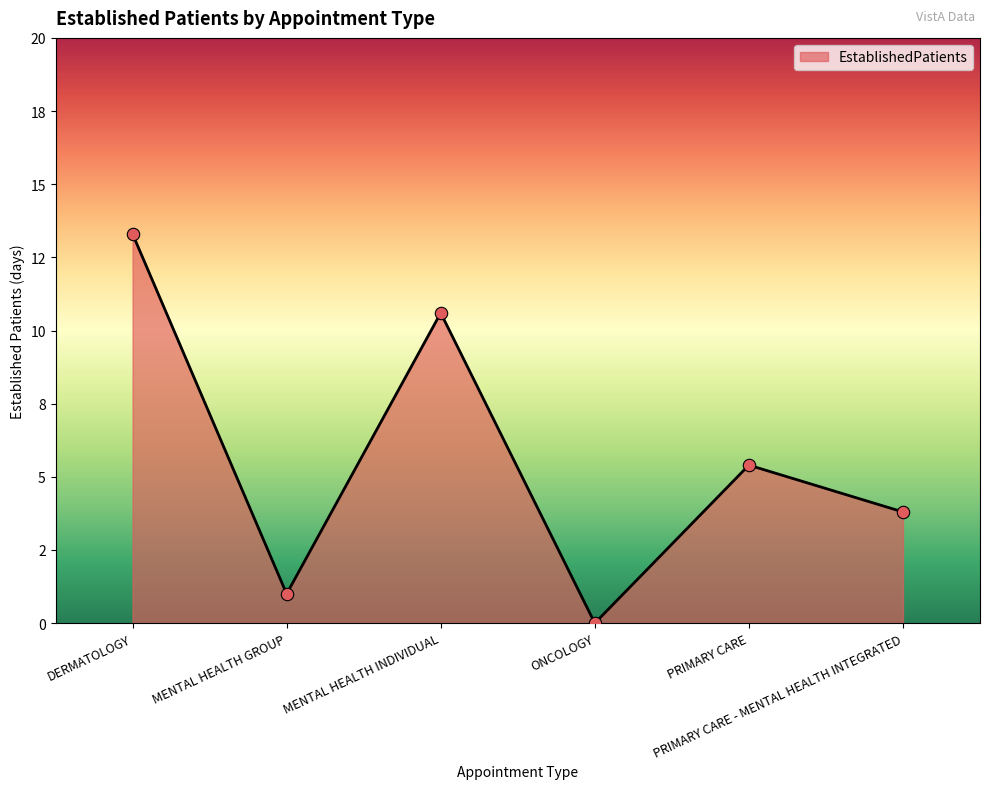

Does the chart have visible grid lines?

No